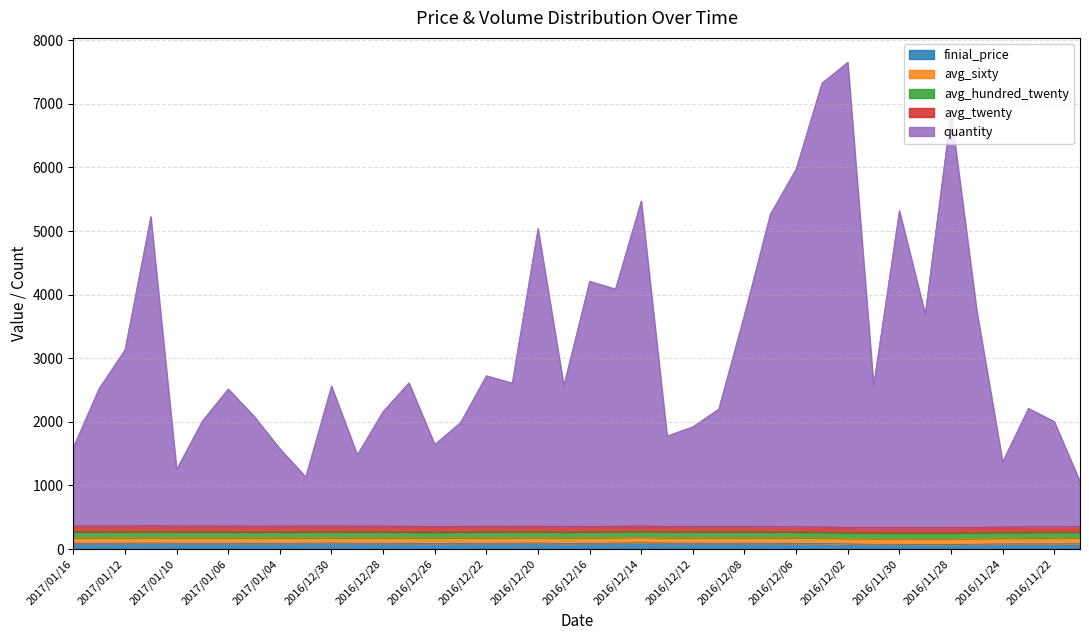

What is the sum of all quantity values?

112747.0